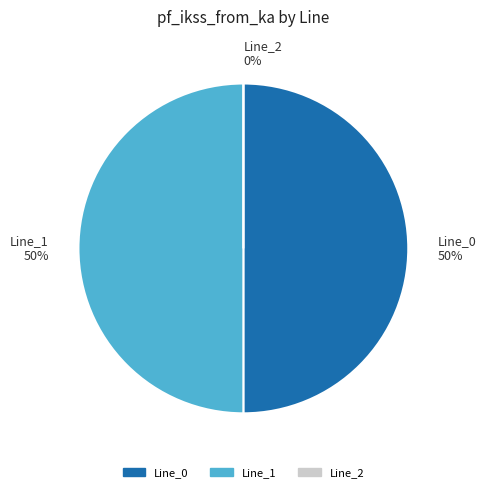

What is the smallest slice in the pie chart?

Line_2